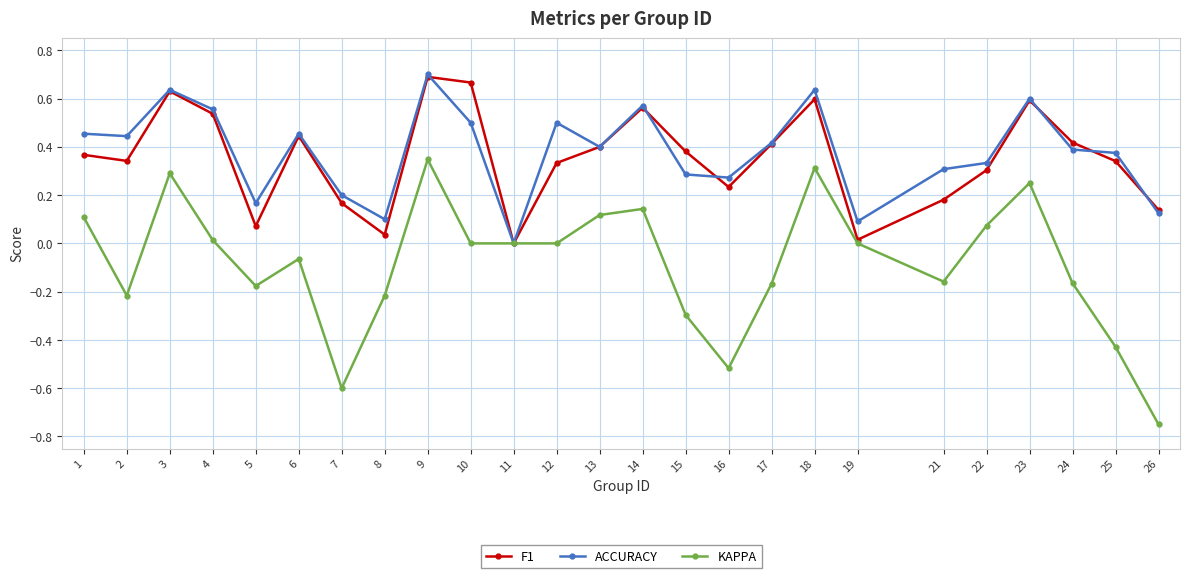

Where is the first local maximum for KAPPA?

3